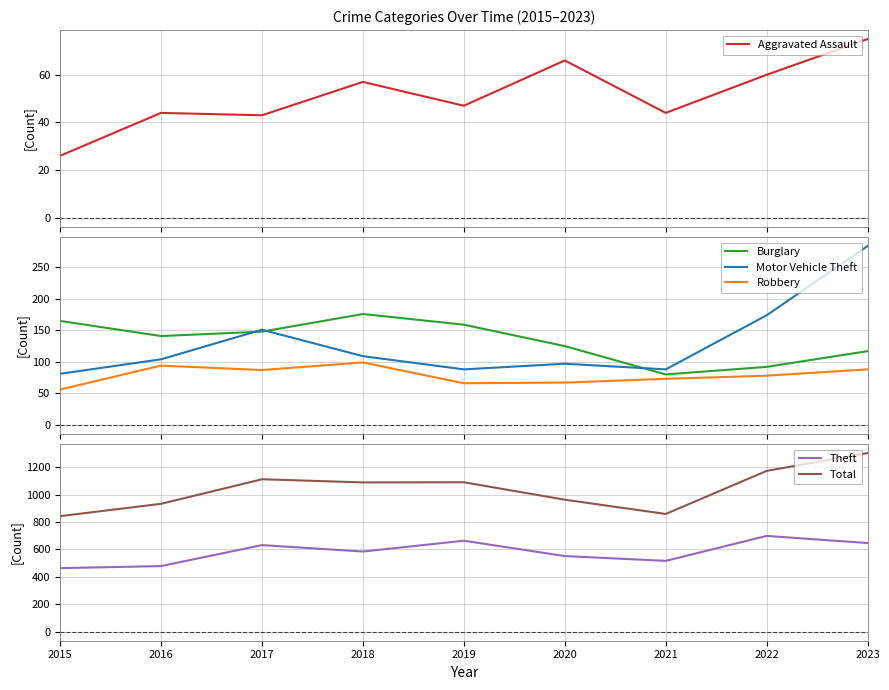

Which series has the largest total across all categories?

Total